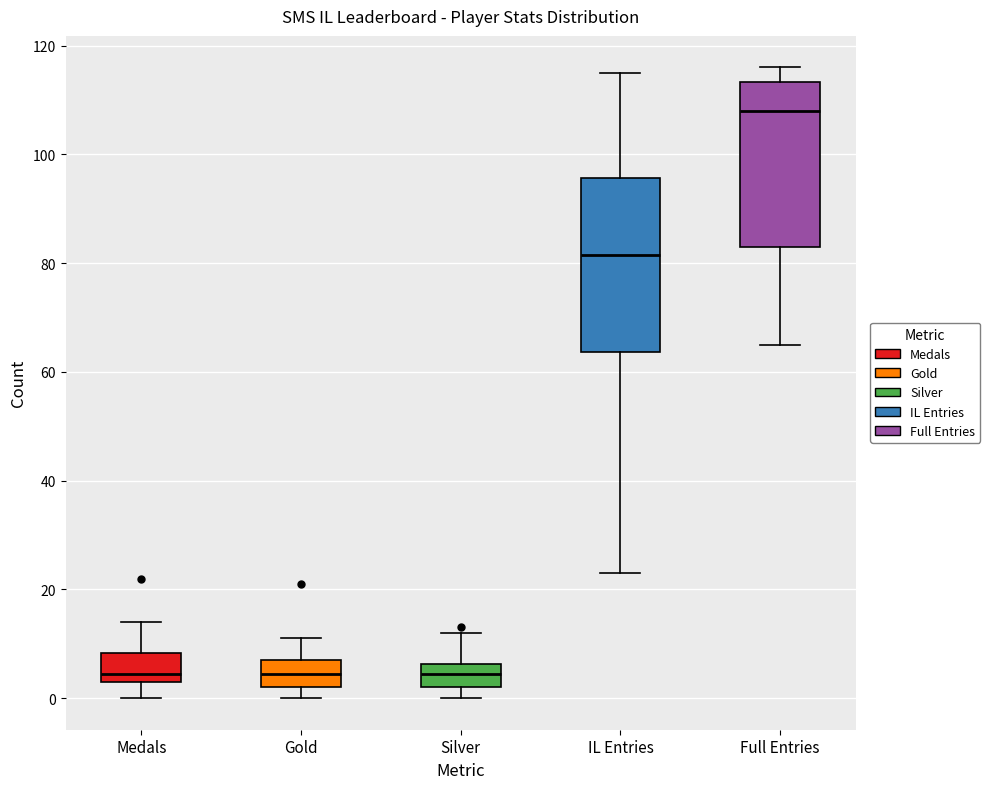

Which box has the highest median line?

Full Entries